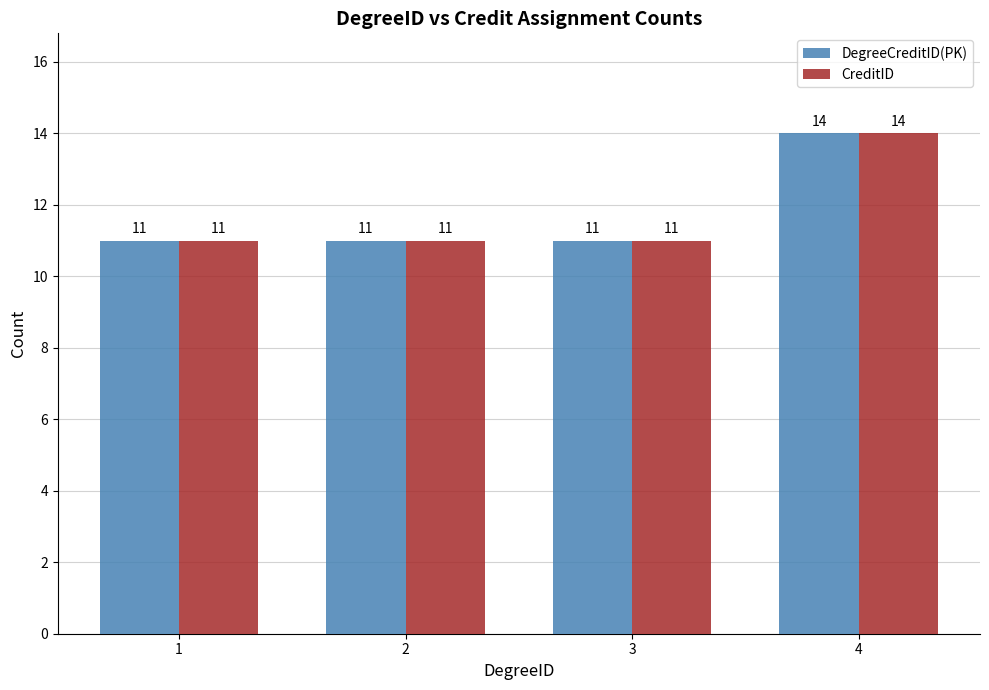

What are all the series names shown in the legend?

DegreeCreditID(PK), CreditID